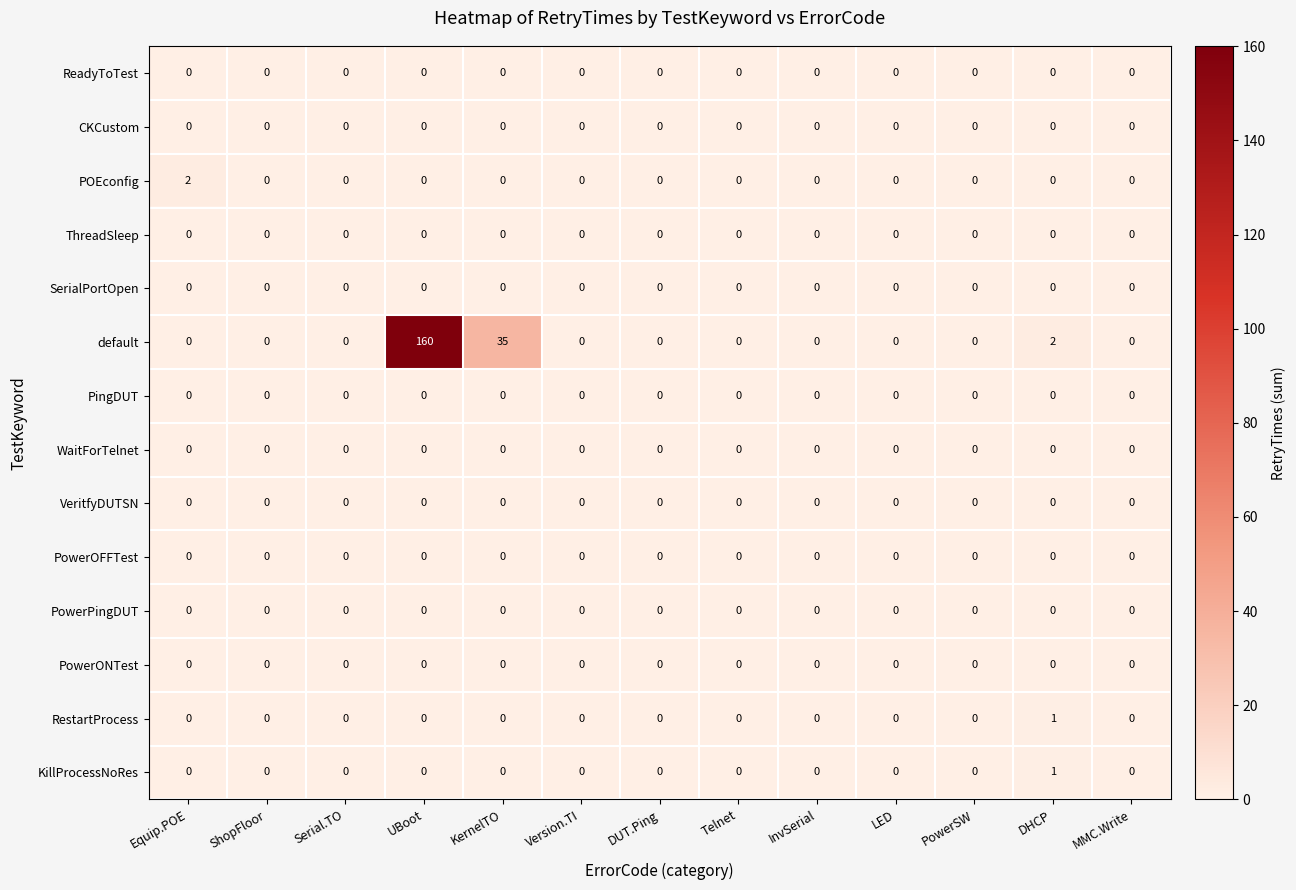

Count the KillProcessNoRes values in the range 0 to 1.

13